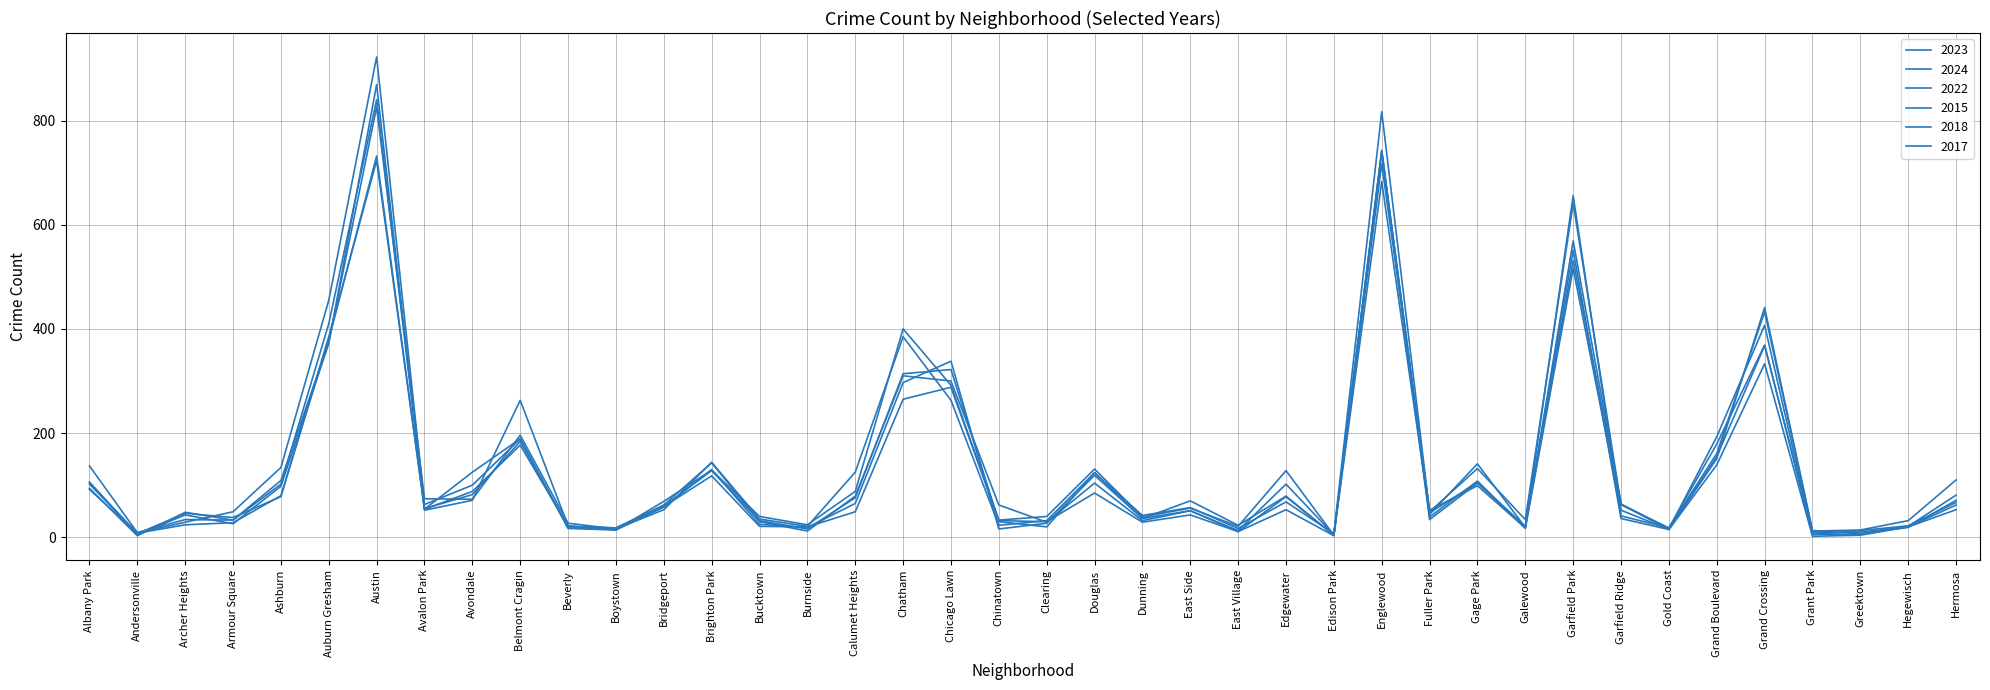

True or false: 2018 has more than 1 interior local peaks.

True